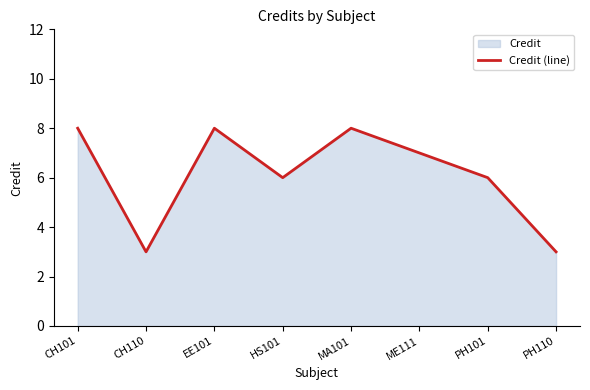

Reading left to right, transcribe all the data shown in this chart.

8	3	8	6	8	7	6	3